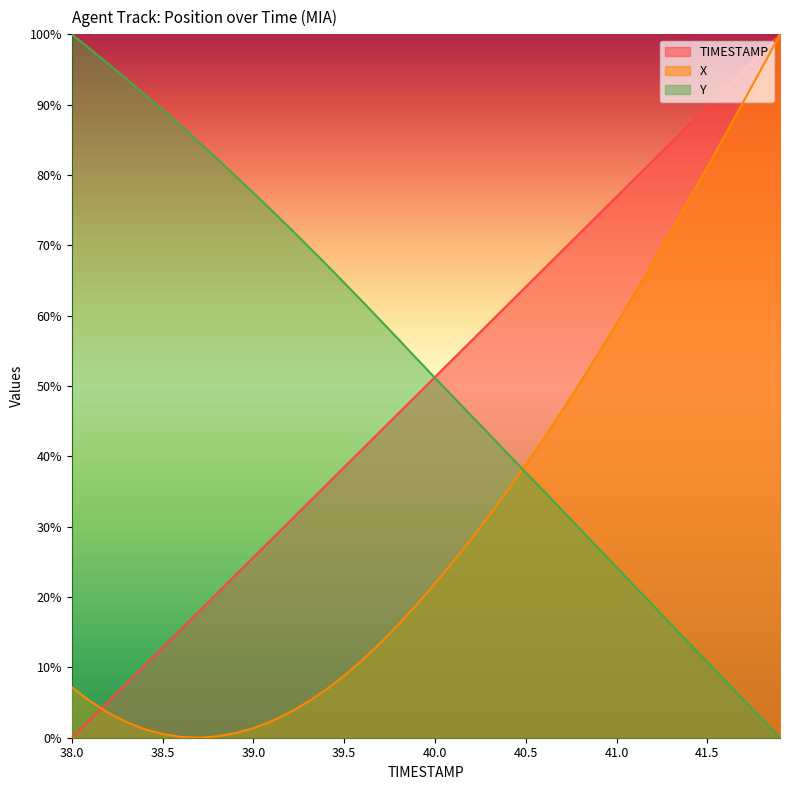

What is the maximum value for TIMESTAMP?

100.0